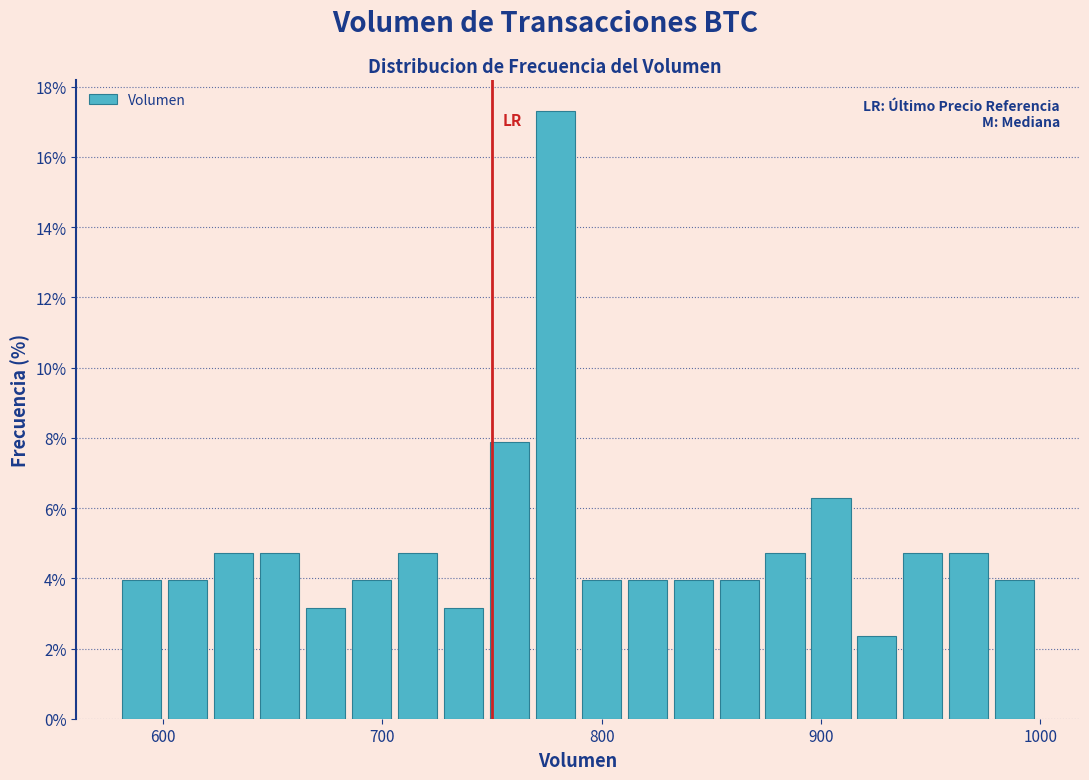

Read against the x-axis, roughly where is the centre of the tallest bar?

780